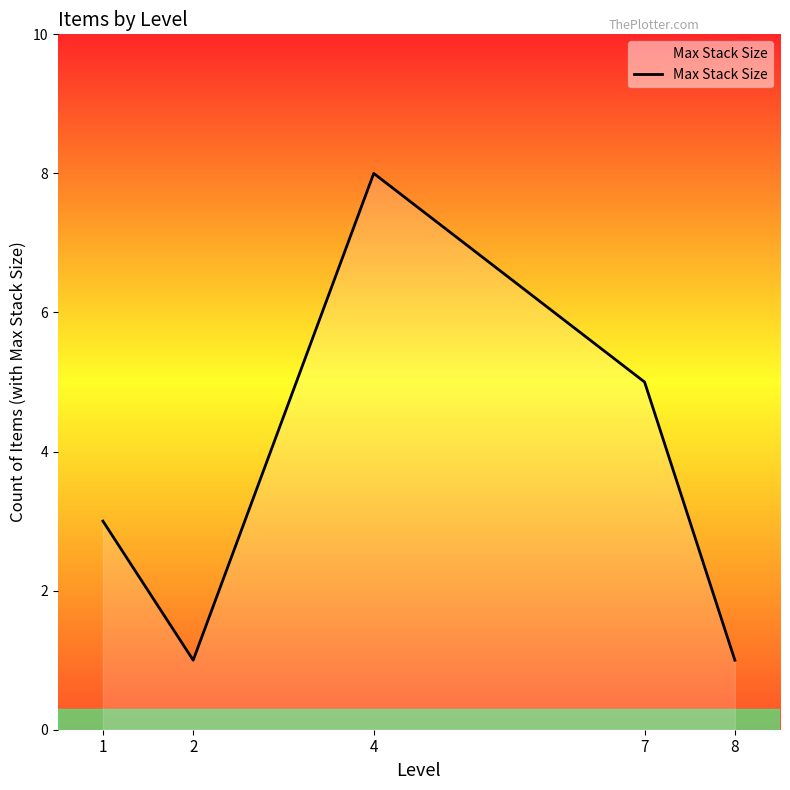

What is the average value?

4